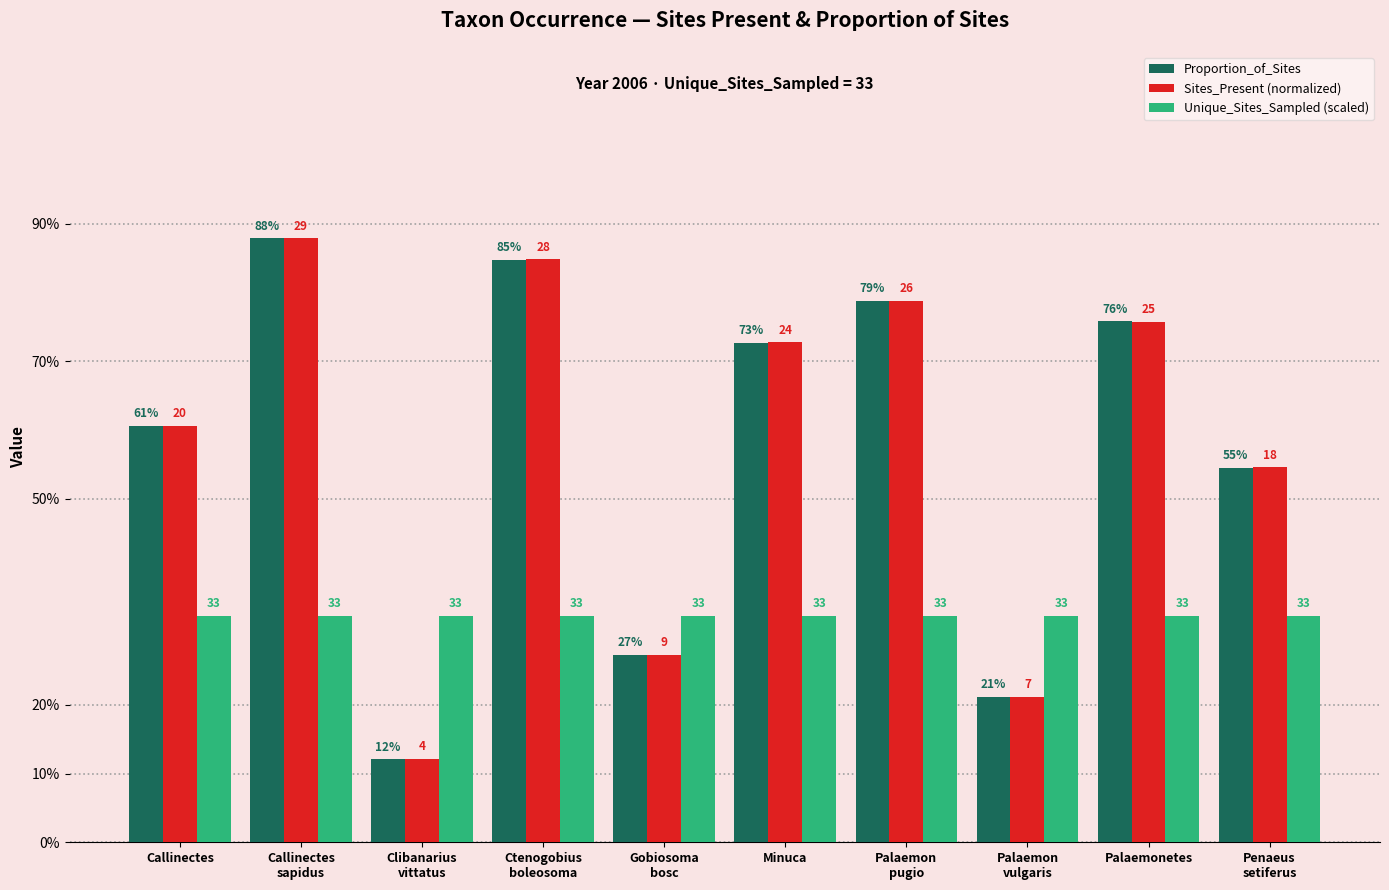

Is it true that Unique_Sites_Sampled (scaled) equals 0.3 at Clibanarius
vittatus?

True